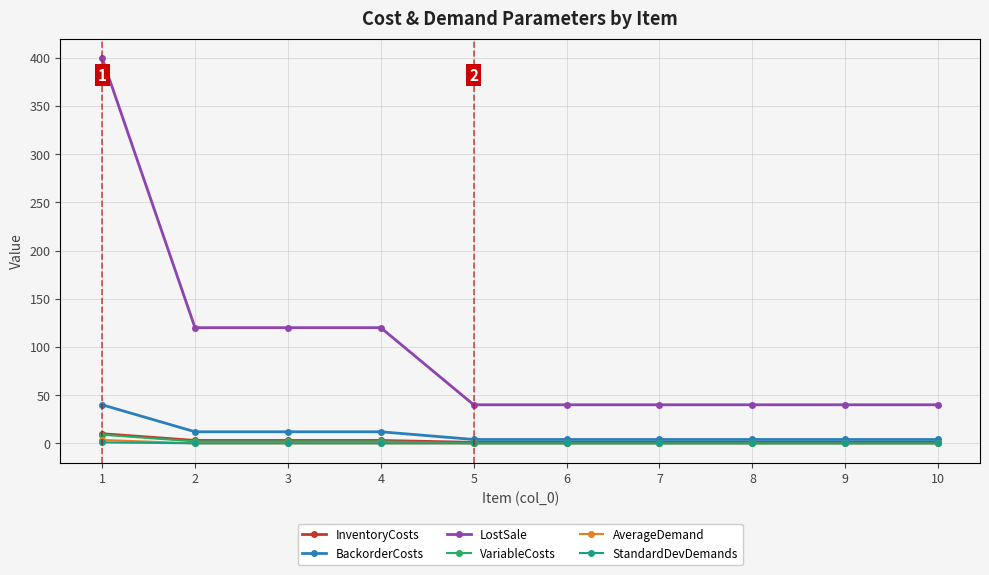

Which series has the widest spread of values?

LostSale